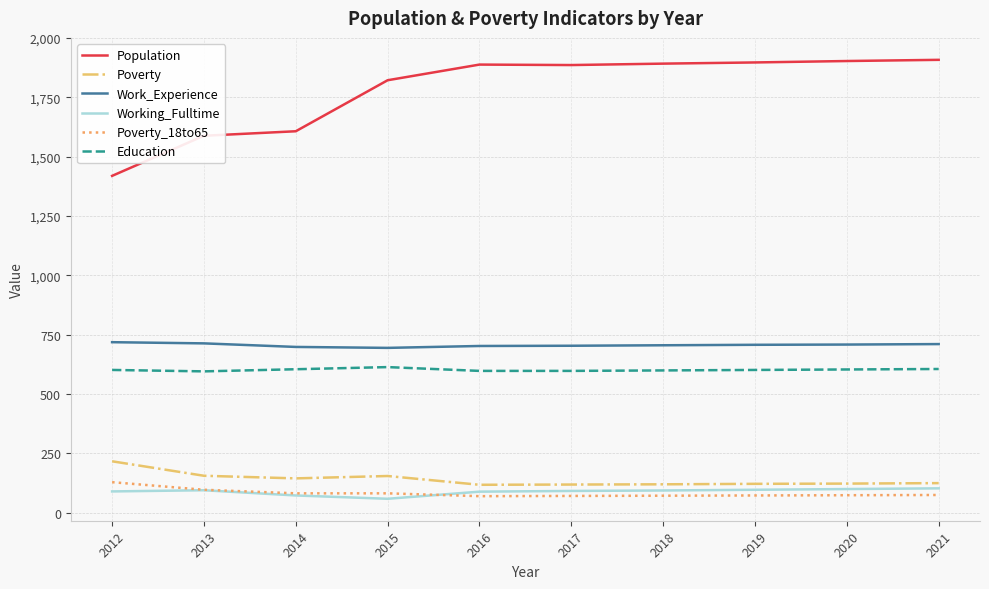

Rank the series at 2019 from lowest to highest value.

Poverty_18to65, Working_Fulltime, Poverty, Education, Work_Experience, Population